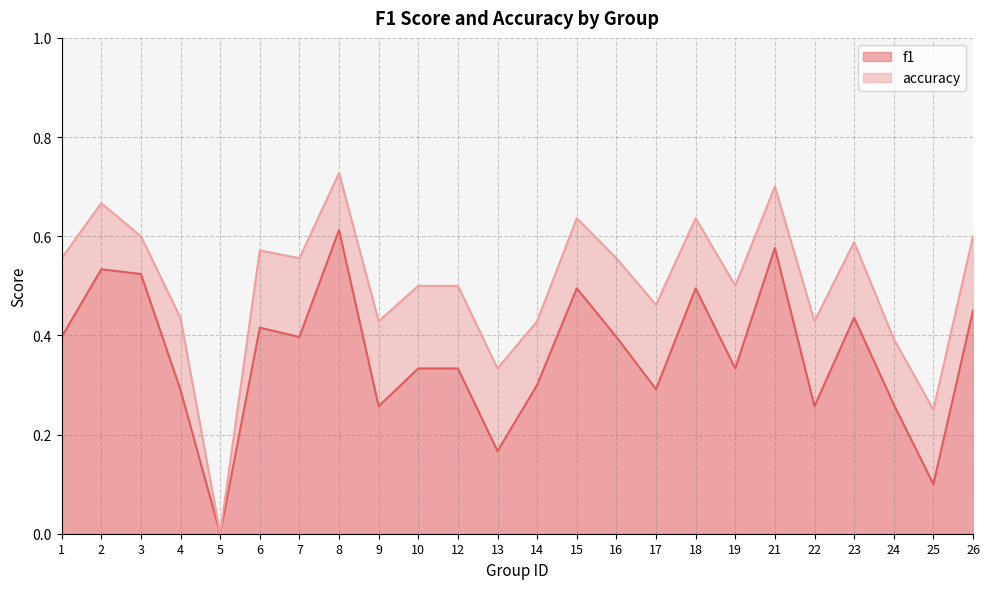

True or false: accuracy and f1 intersect in this chart.

False